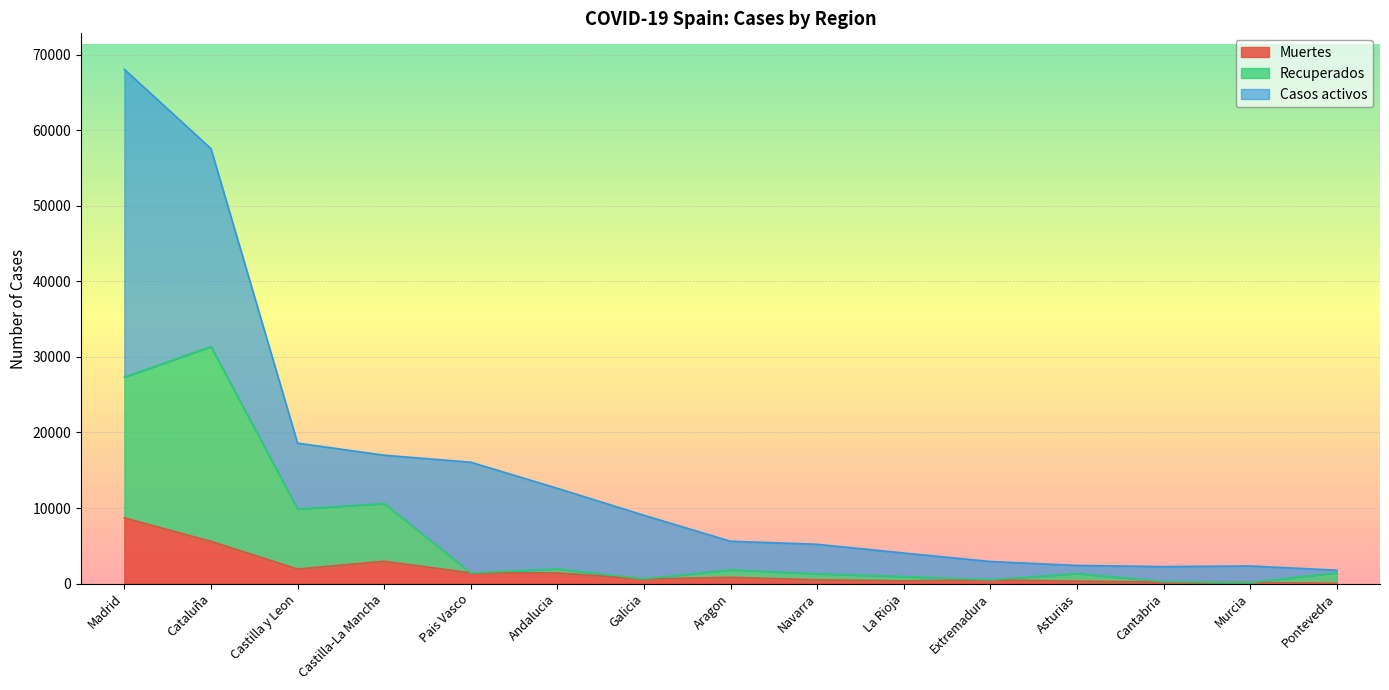

What is the highest value of the Muertes series?

8691